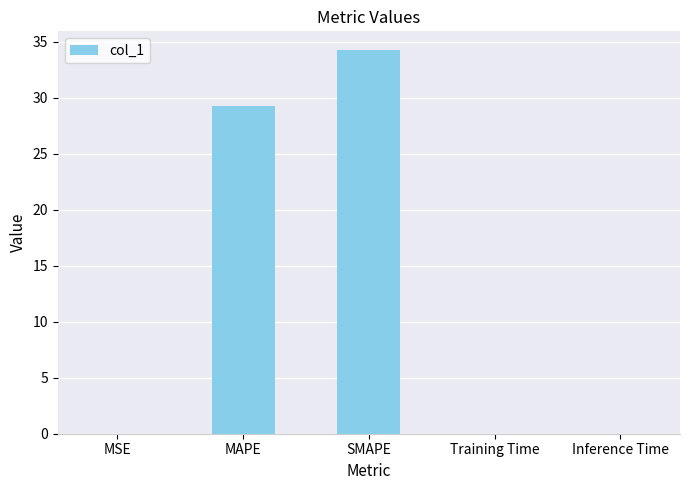

Which has a higher value, MAPE or MSE?

MAPE